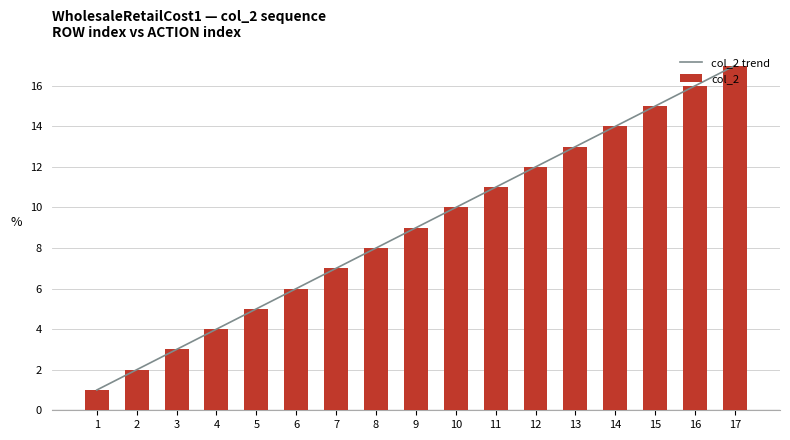

What is the difference between the col_2 values at 16 and 6?

10